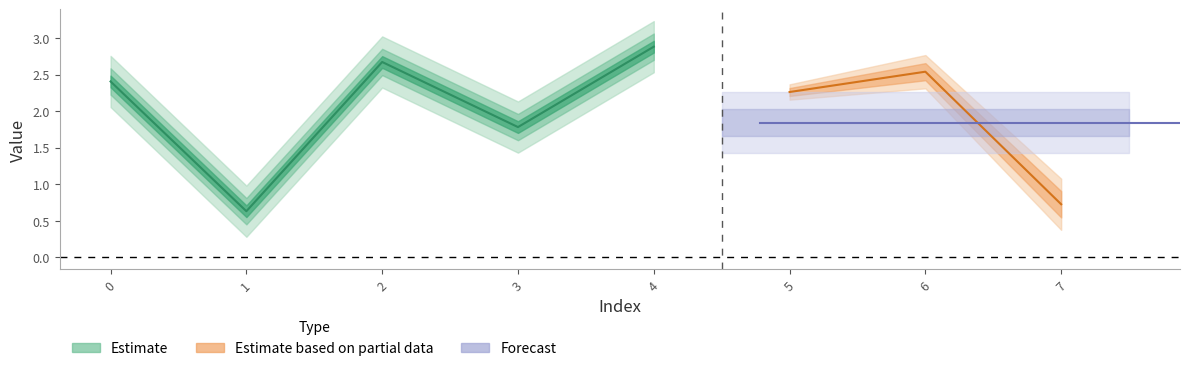

What is the value of the 5th point from the left?

2.9